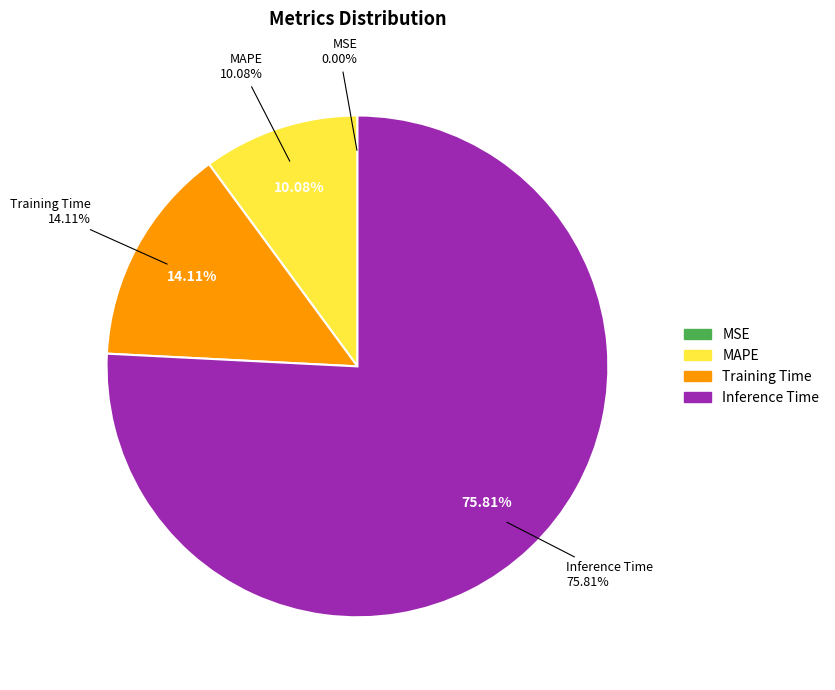

To the nearest percent, what portion does MAPE represent?

10%